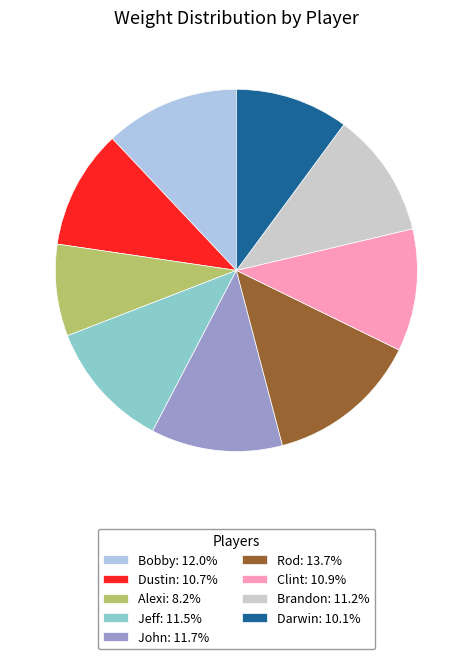

Does Jeff: 11.5% represent more than half of the total?

No